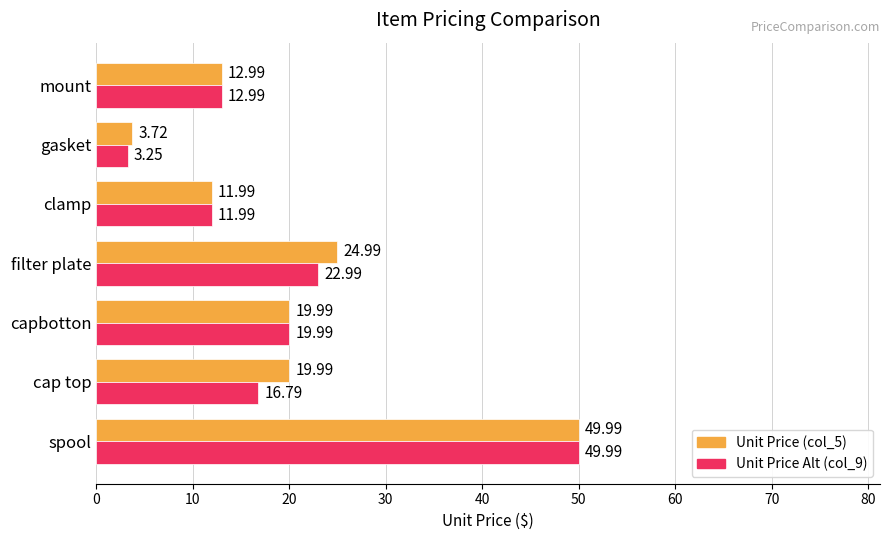

Which series has the largest total across all categories?

Unit Price (col_5)